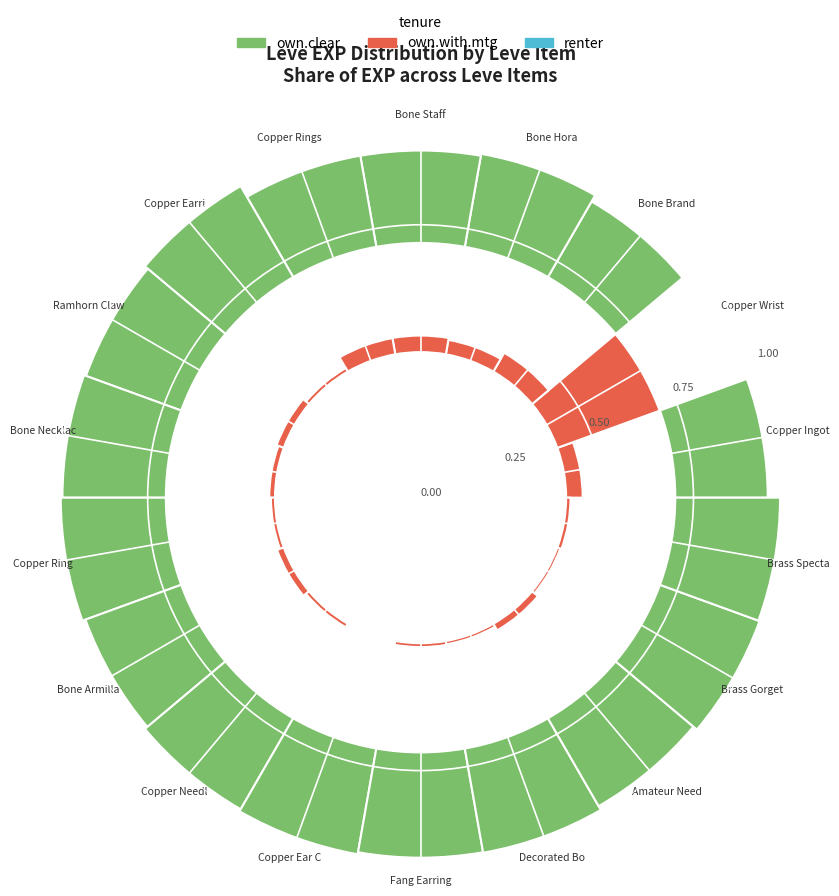

How many segments does this pie chart have?

18